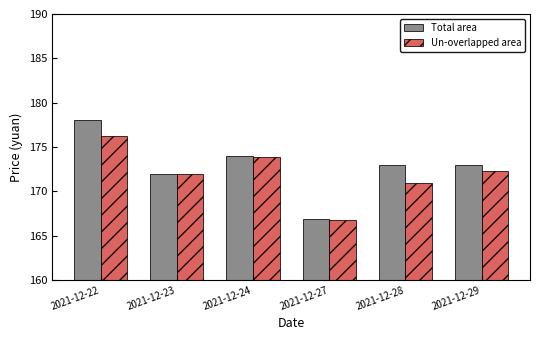

What are all the series names shown in the legend?

Total area, Un-overlapped area